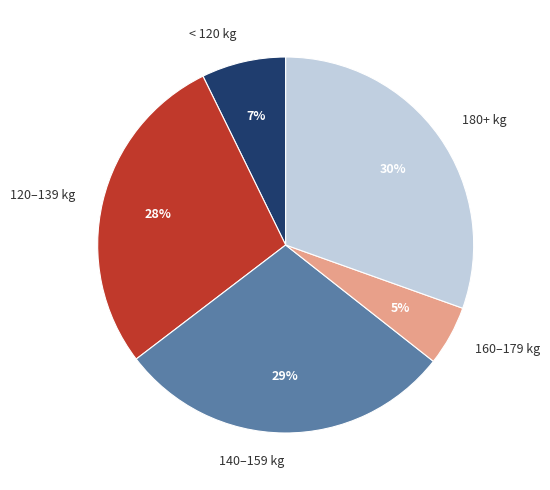

True or false: < 120 kg accounts for 7% of the total.

True